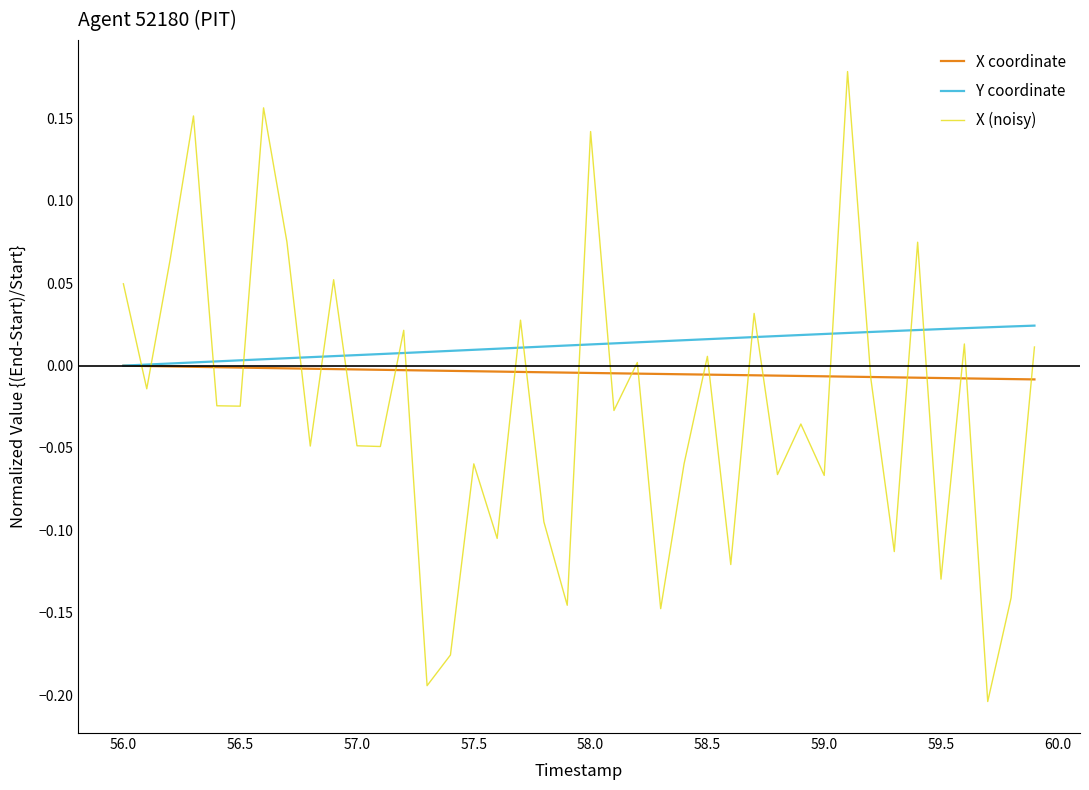

Which series has the widest spread of values?

X (noisy)